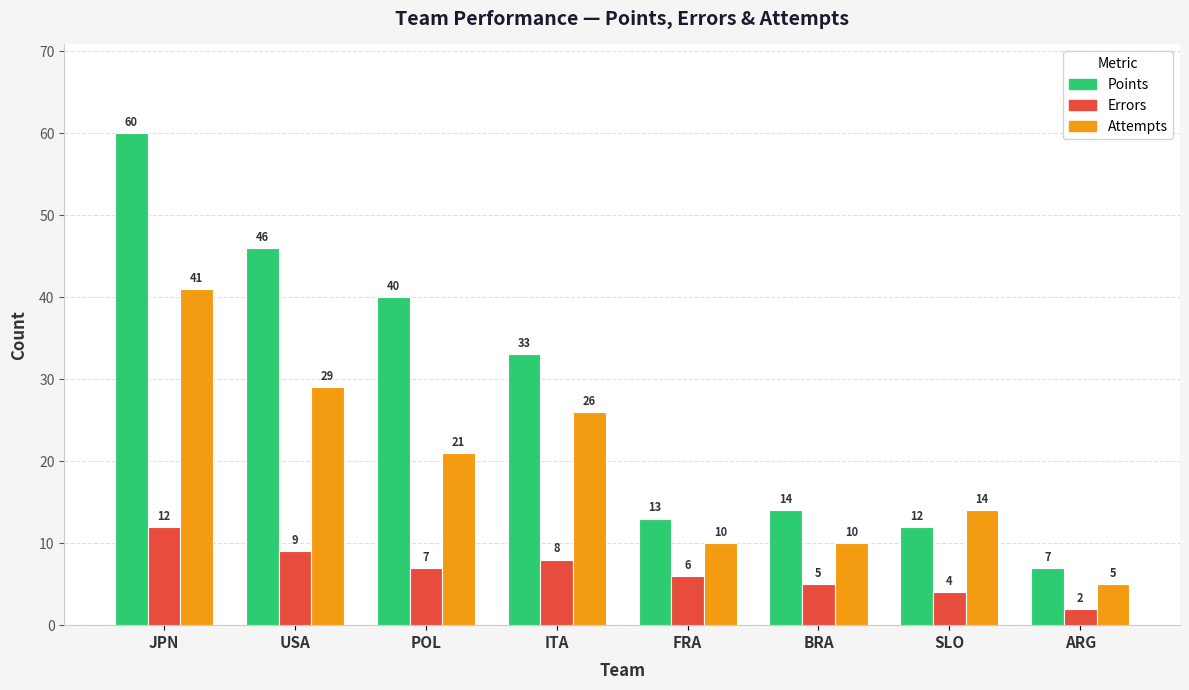

What is the minimum value shown in the chart?

2